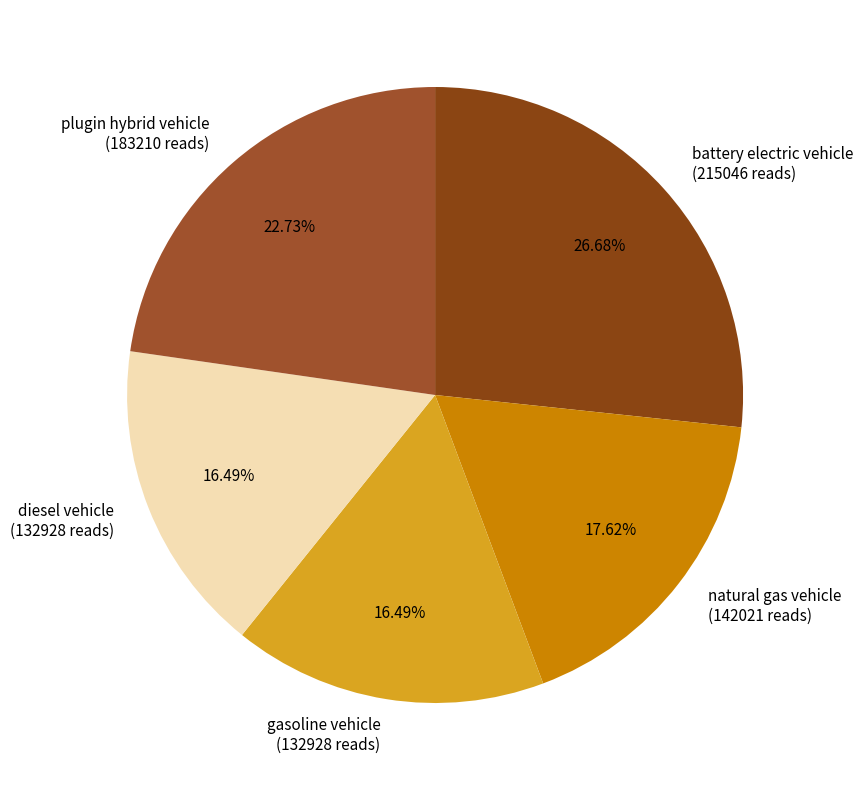

Does natural gas vehicle represent more than half of the total?

No